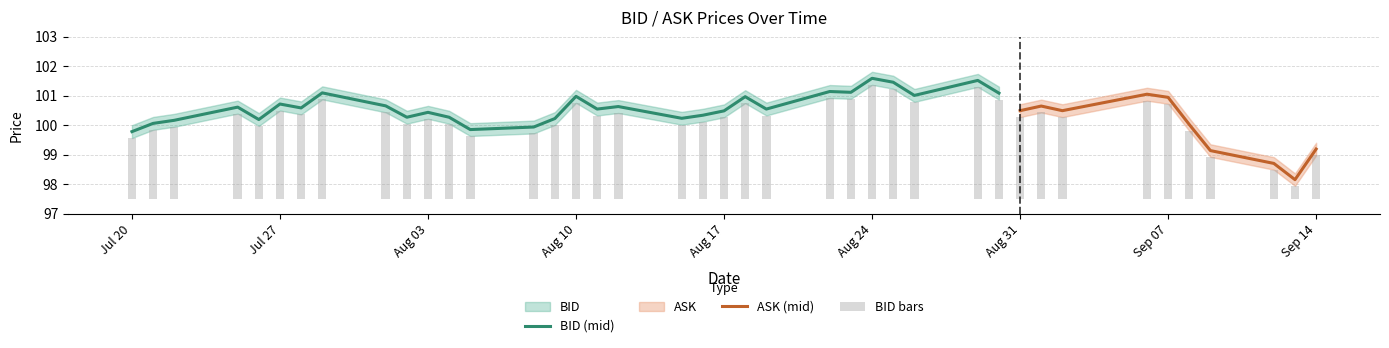

The value of BID (mid) at Aug 17 is 42.2. True or false?

False